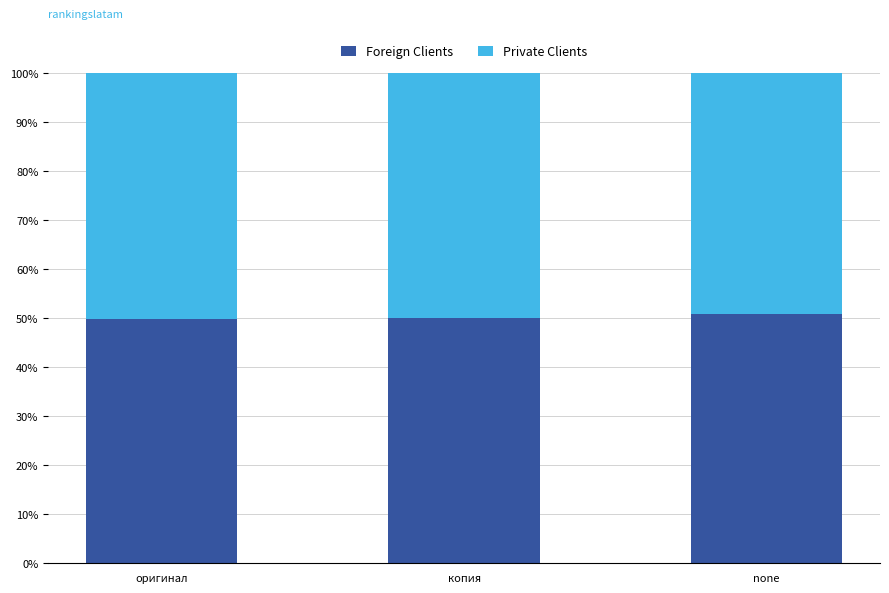

What is the sum of all Foreign Clients values?

150.6